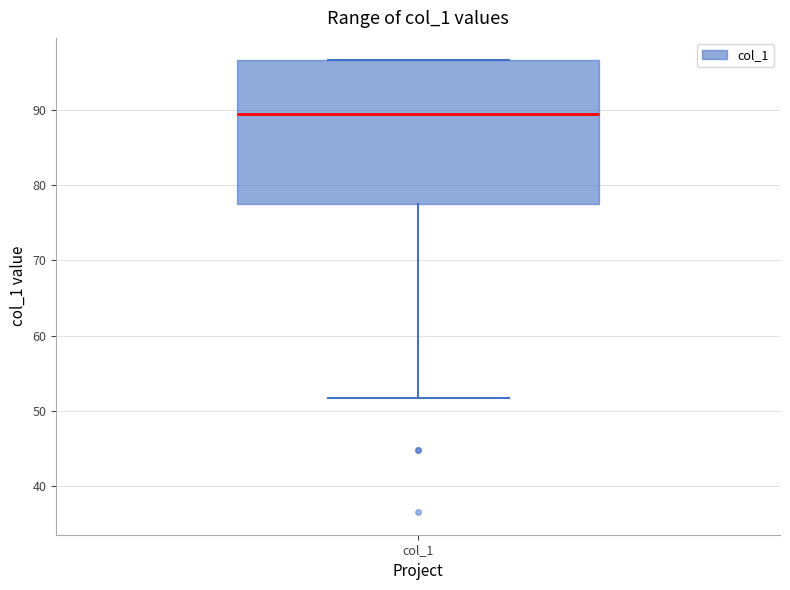

Where is the upper edge of the box for col_1 on the y-axis? The values are not printed on the chart, so give them approximately, as read against the axis.

97